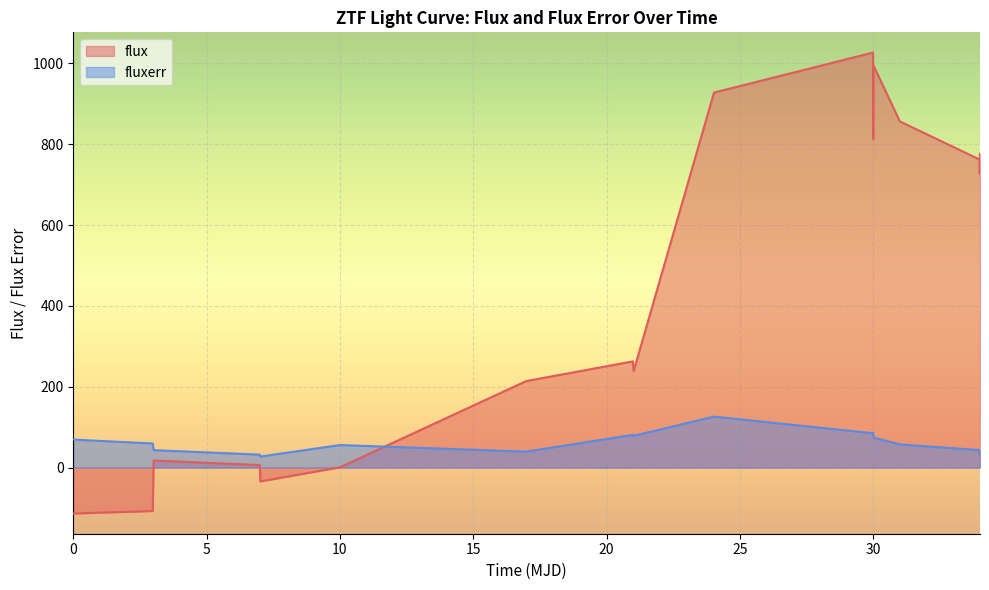

Which series has the widest spread of values?

flux